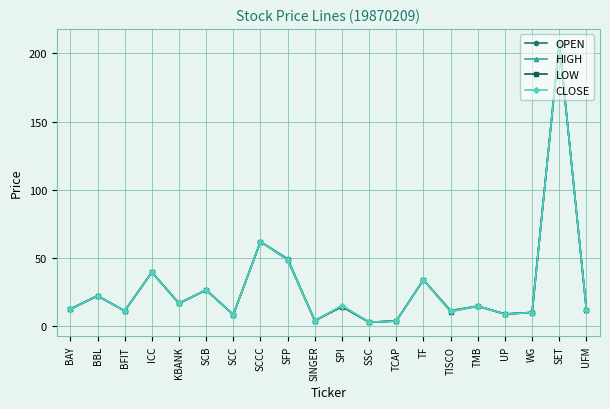

Which label corresponds to the largest value in the chart?

SET